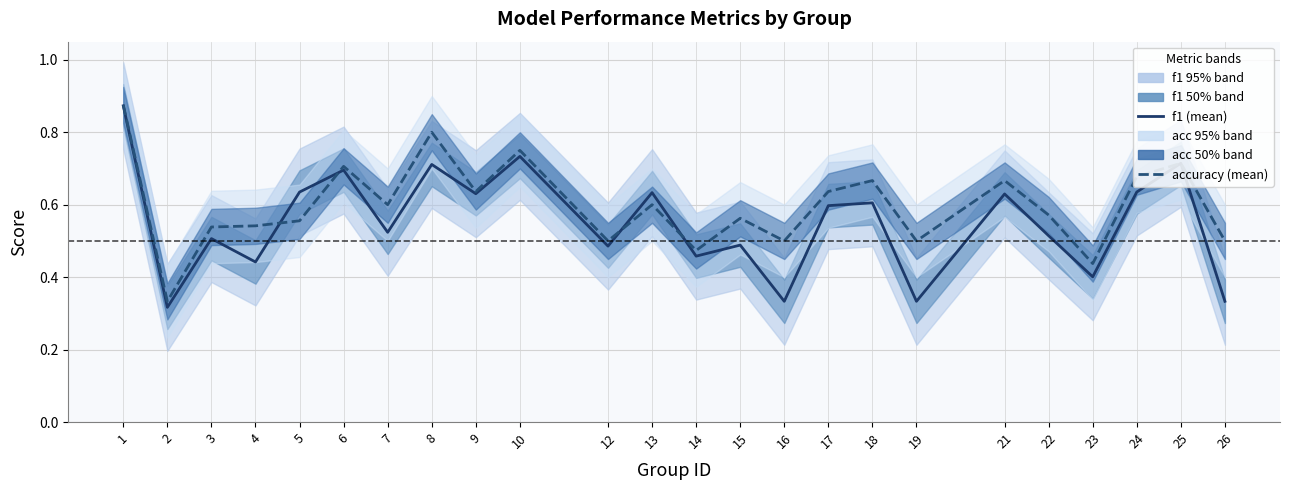

Is the value of f1 (mean) at 1 greater than the value of accuracy (mean) at 17?

Yes